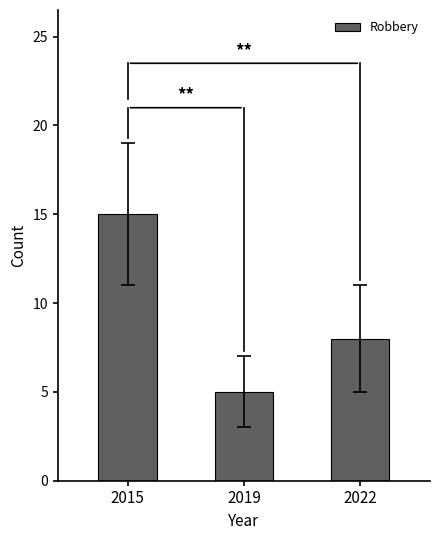

Reading left to right, list all the values displayed in this chart.

15	5	8